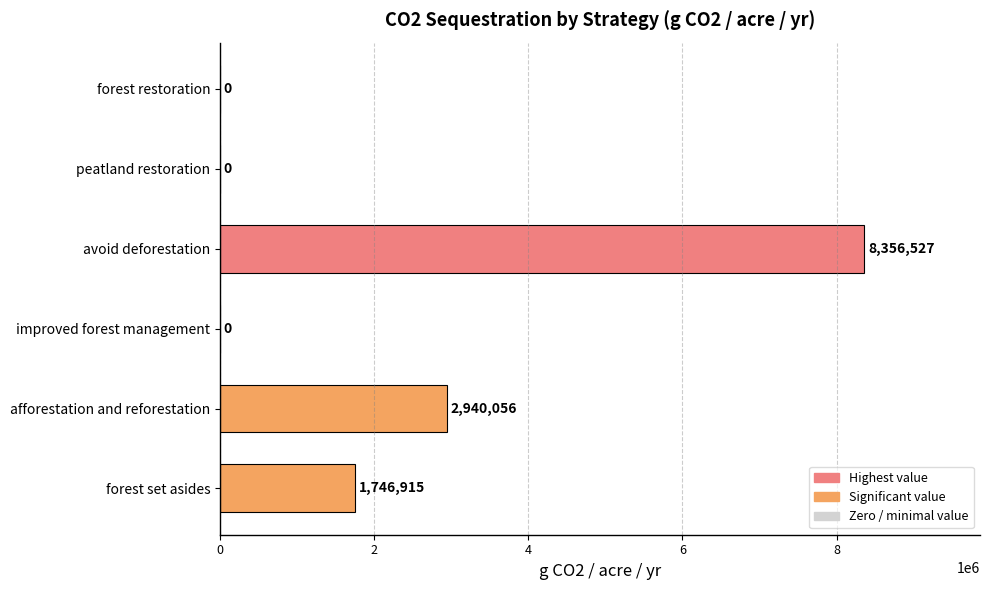

How many values exceed 1746915?

3